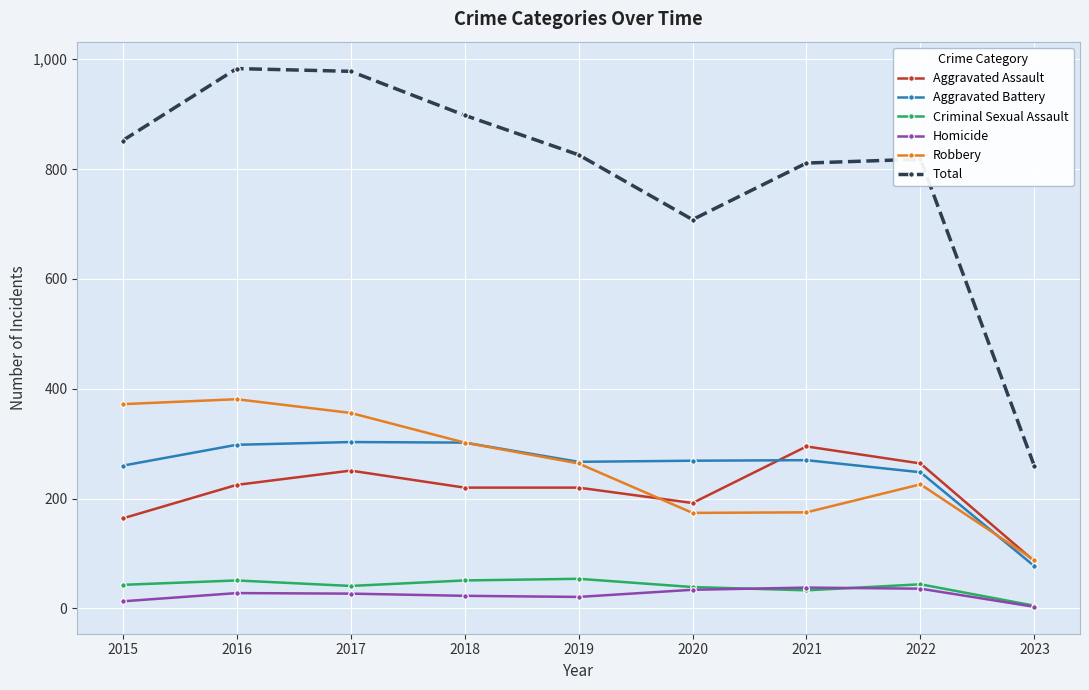

Count the number of data series in this chart.

6